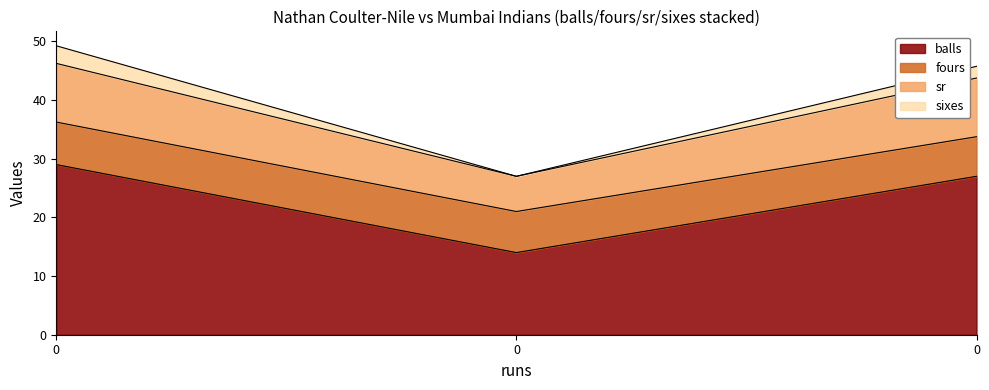

Rank the categories by sr value from highest to lowest.

0, 0, 0